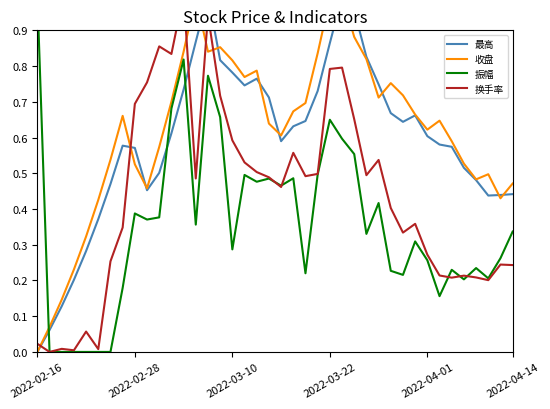

What is the highest value of the 振幅 series?

1.0